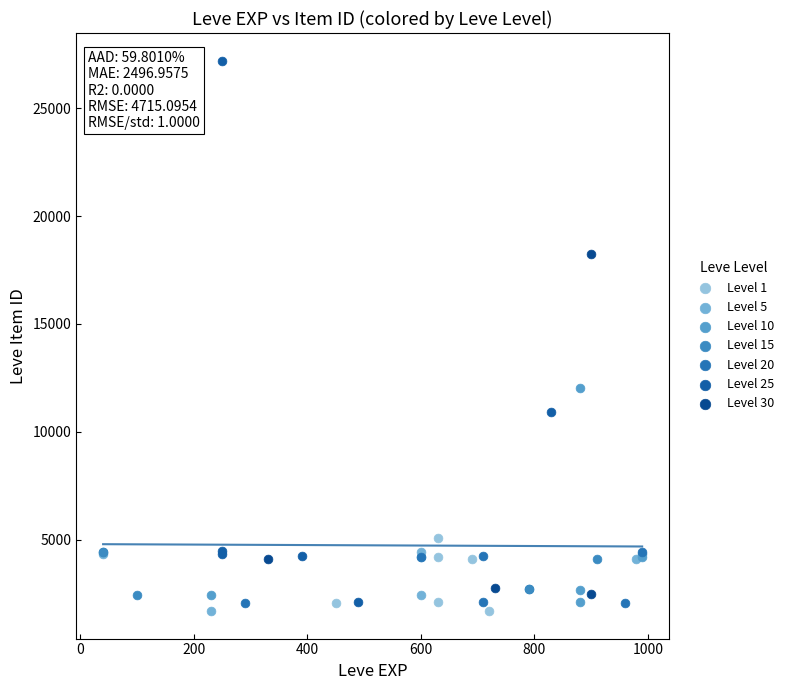

What are all the series names shown in the legend?

Level 1, Level 5, Level 10, Level 15, Level 20, Level 25, Level 30